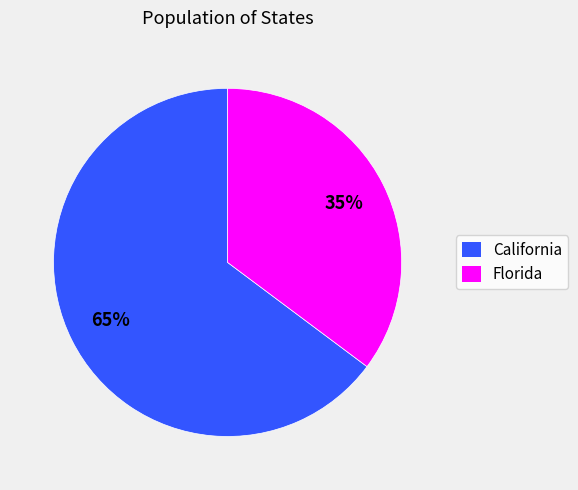

Which has a higher value, Florida or California?

California